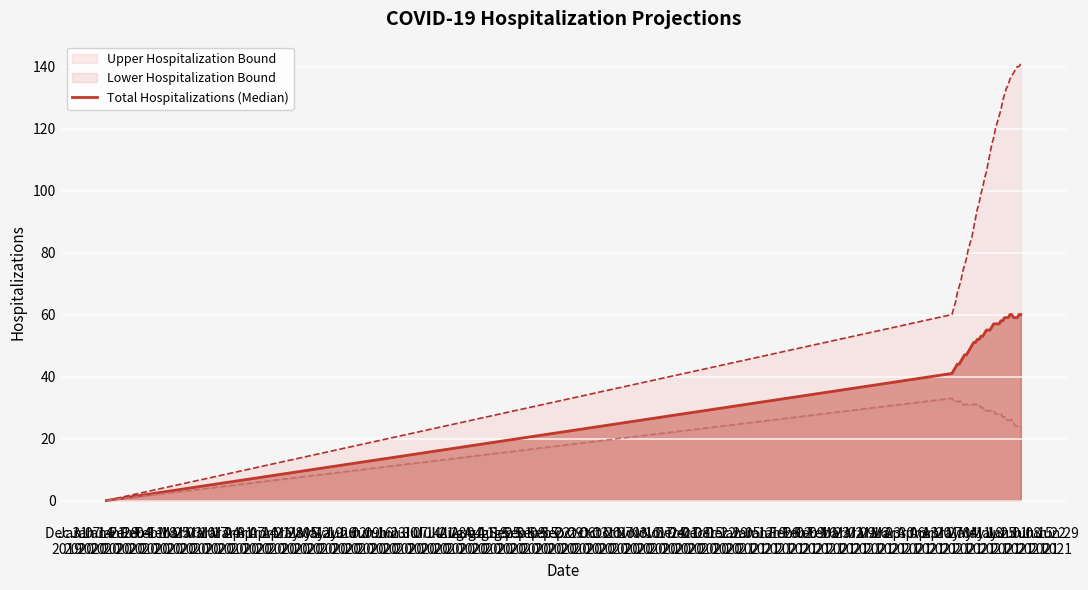

What position from the right is Mar 17
2020?

29